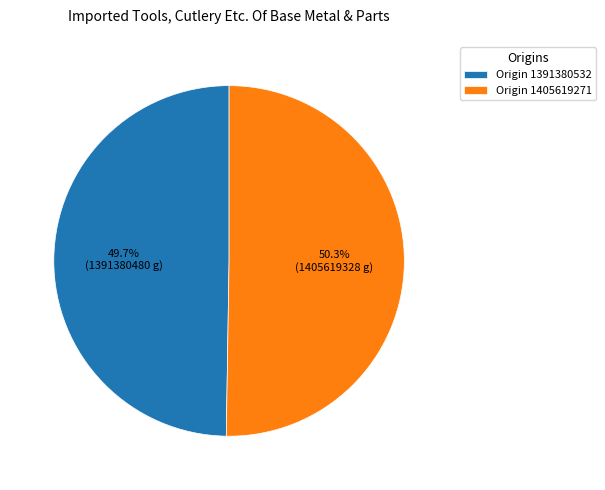

Between Origin 1391380532 and Origin 1405619271, which is larger?

Origin 1405619271